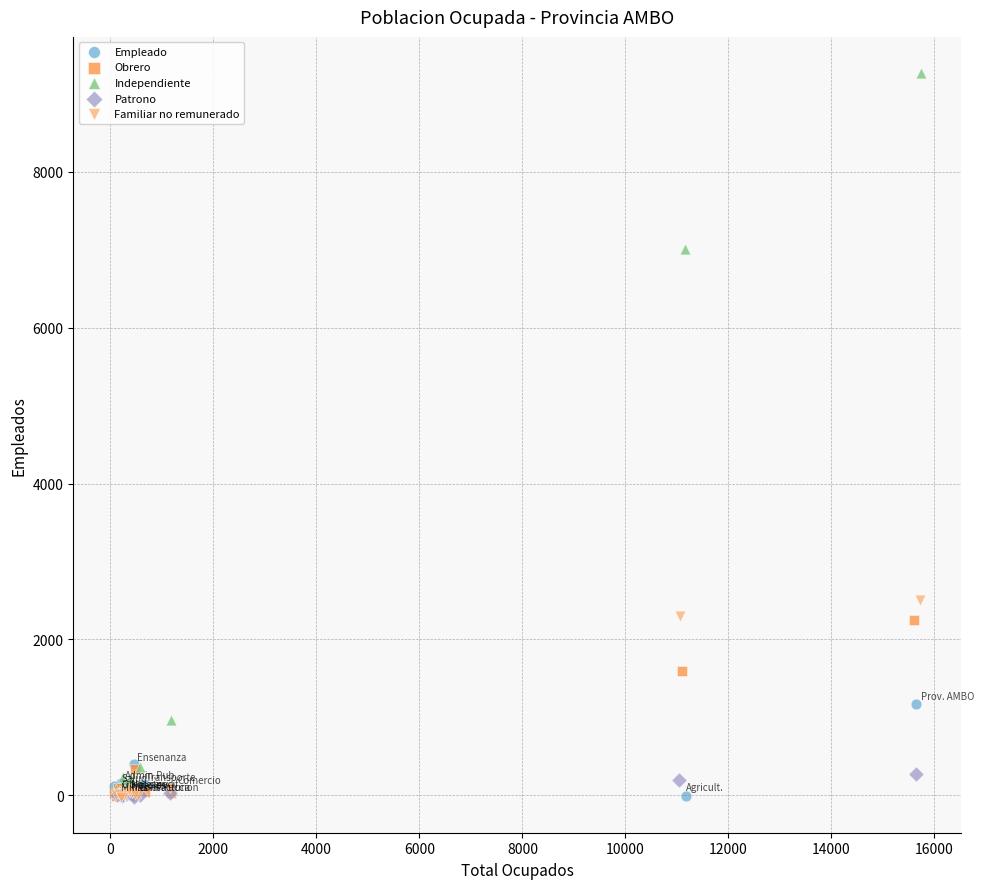

Which series has the largest Y range (max minus min)?

Independiente